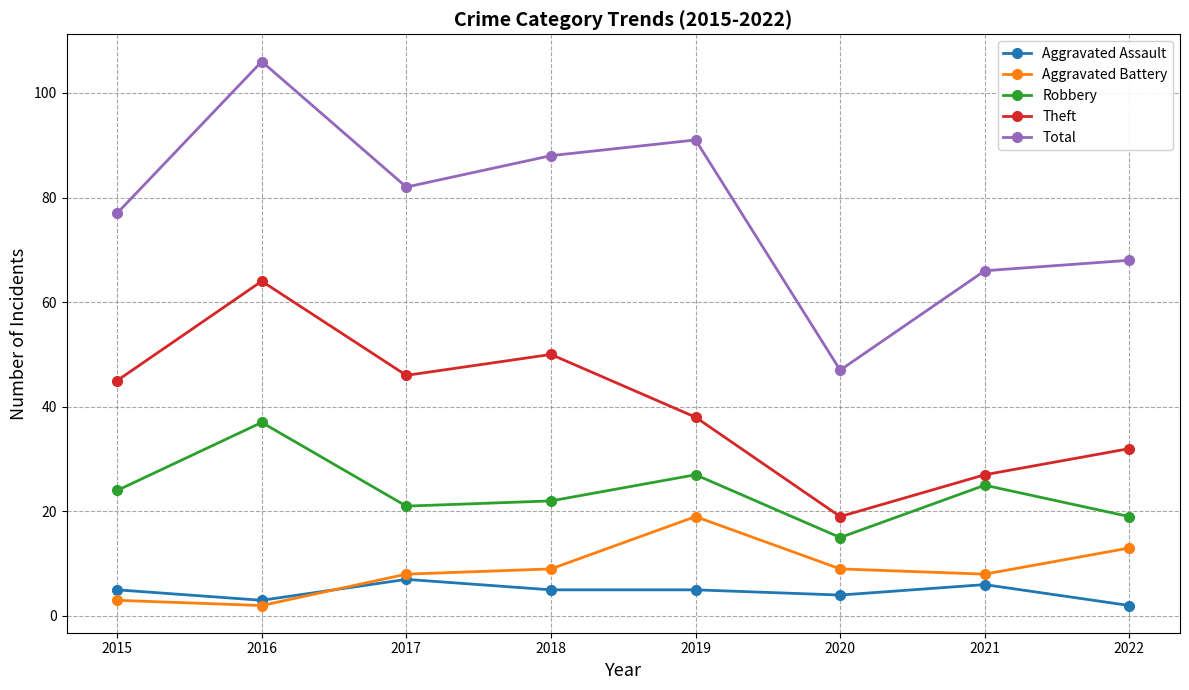

Reading left to right, list all the values displayed in this chart.

Aggravated Assault: 2015=5	2016=3	2017=7	2018=5	2019=5	2020=4	2021=6	2022=2
Aggravated Battery: 2015=3	2016=2	2017=8	2018=9	2019=19	2020=9	2021=8	2022=13
Robbery: 2015=24	2016=37	2017=21	2018=22	2019=27	2020=15	2021=25	2022=19
Theft: 2015=45	2016=64	2017=46	2018=50	2019=38	2020=19	2021=27	2022=32
Total: 2015=77	2016=106	2017=82	2018=88	2019=91	2020=47	2021=66	2022=68